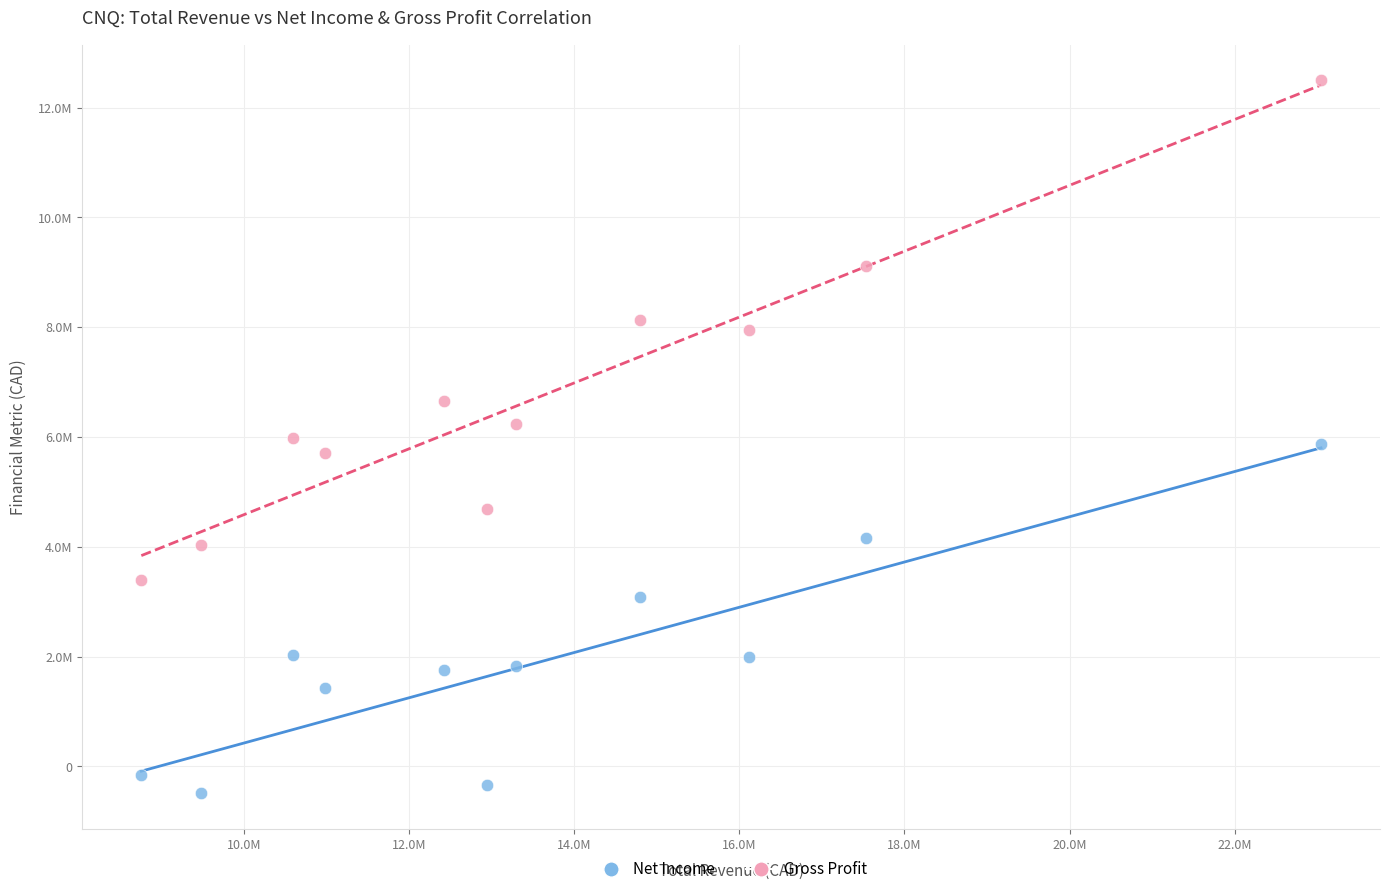

What are all the series names shown in the legend?

Net Income, Gross Profit